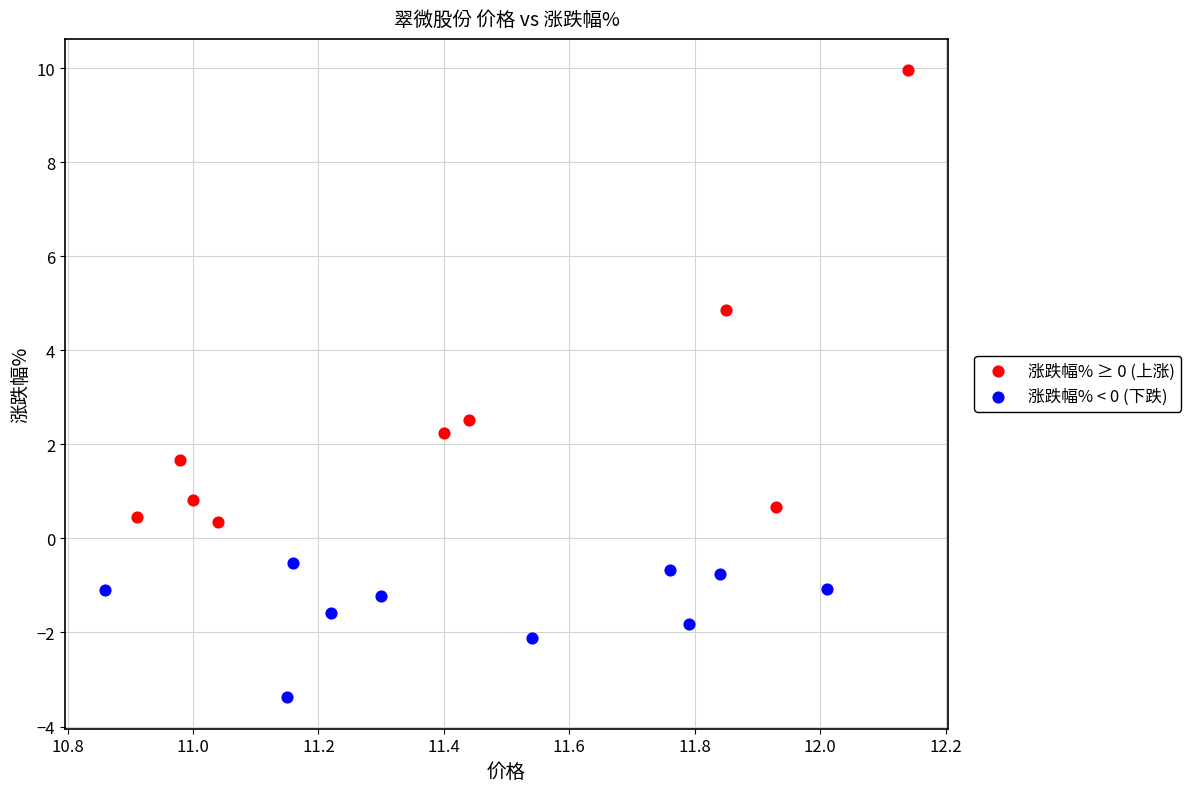

Which series reaches the minimum Y coordinate?

涨跌幅% < 0 (下跌)